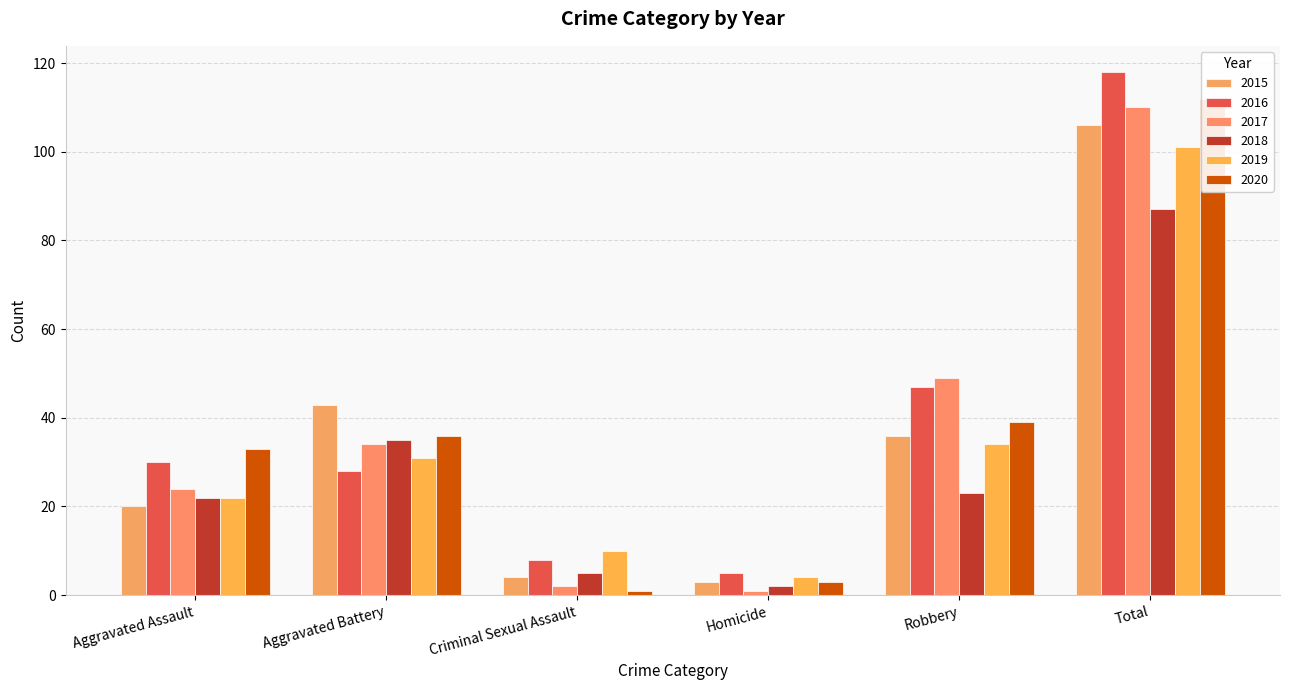

What is the value of the 2019 bar at the 6th from the left?

101